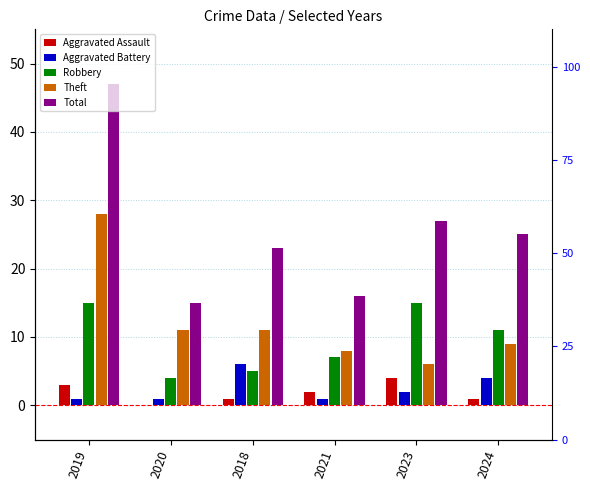

What is the spread (max minus min) of values at 2021?

15